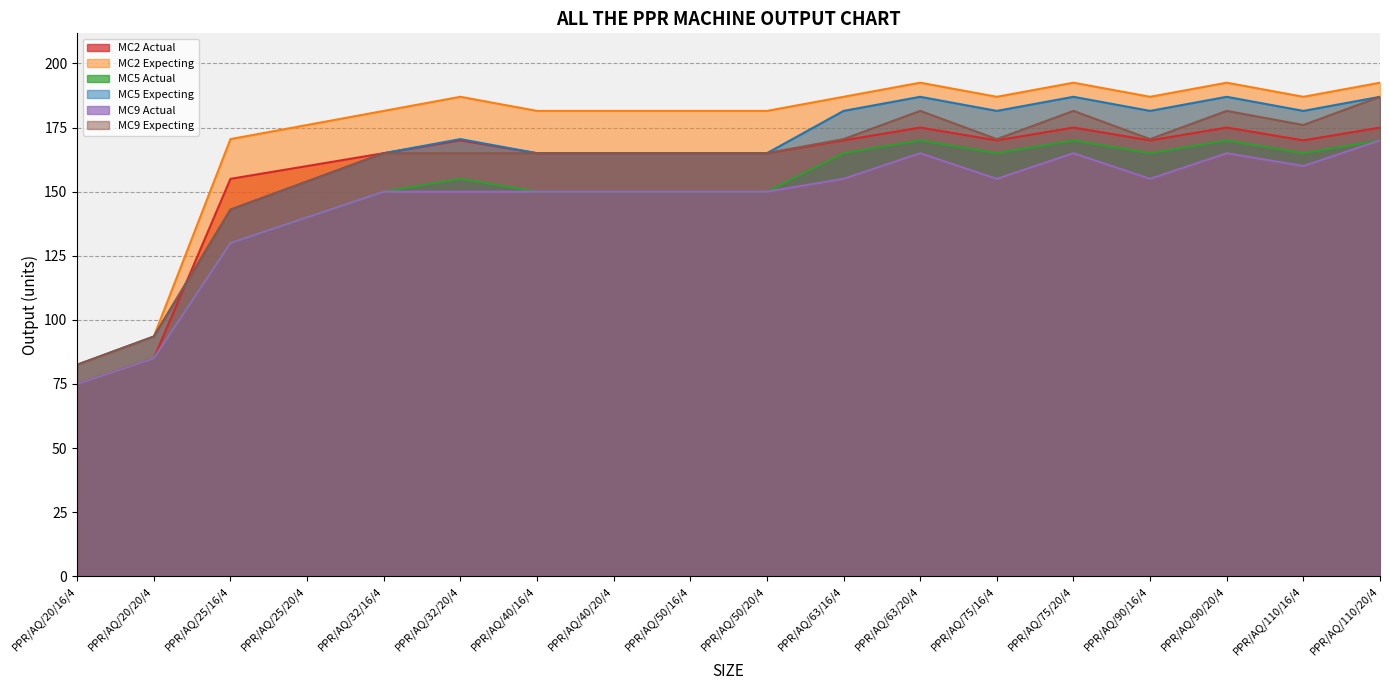

Which series has the widest spread of values?

MC2 Expecting